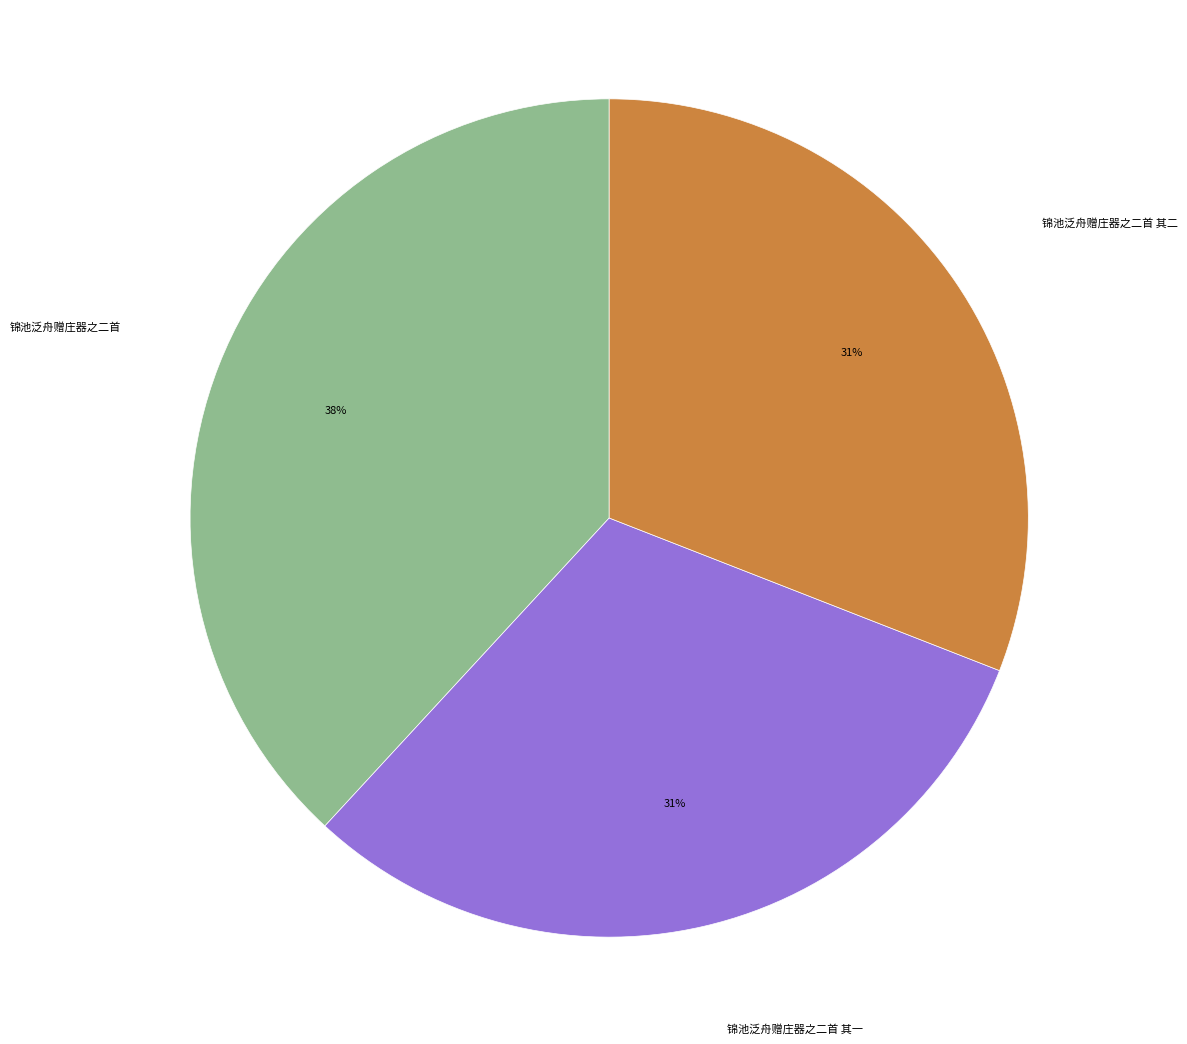

How many segments does this pie chart have?

3